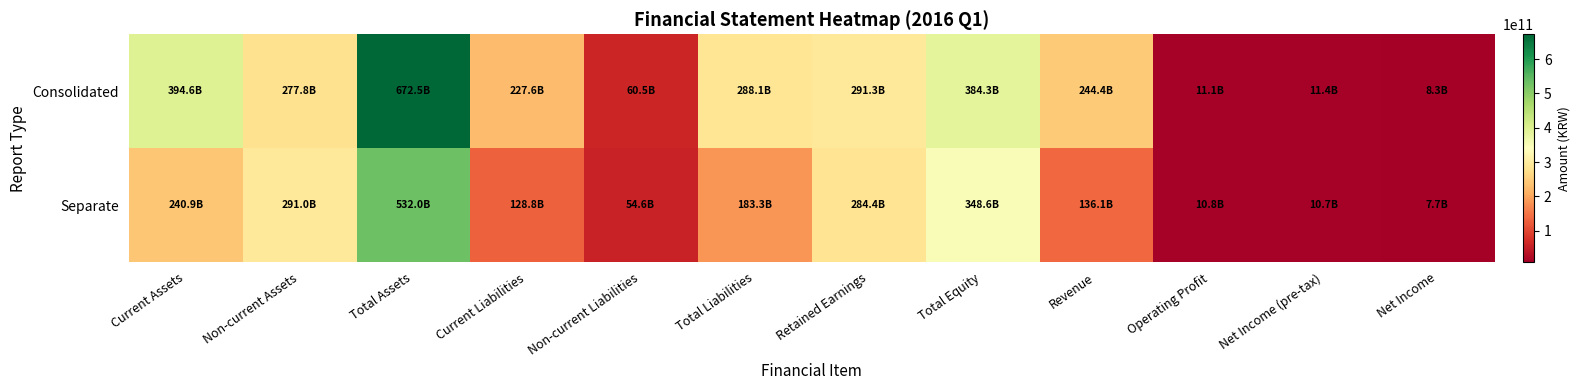

At which category is the sum across all series the highest?

Total Assets